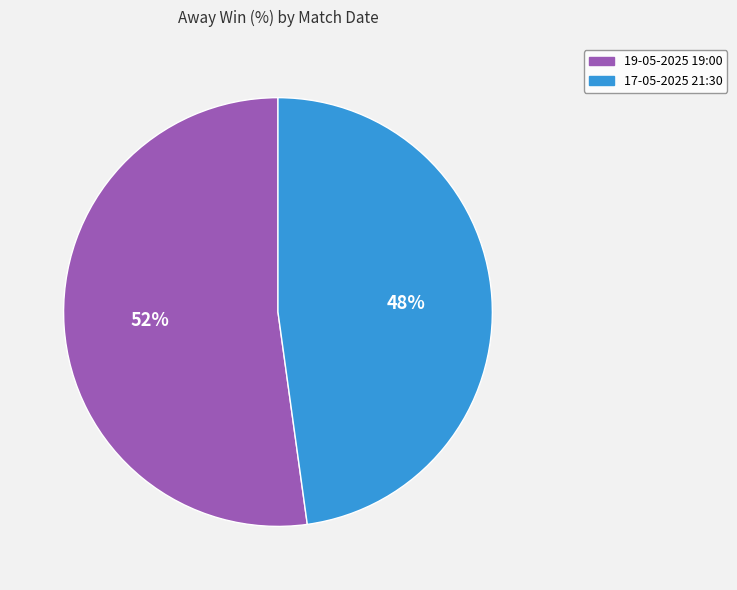

To the nearest percent, what is the average slice percentage?

50%